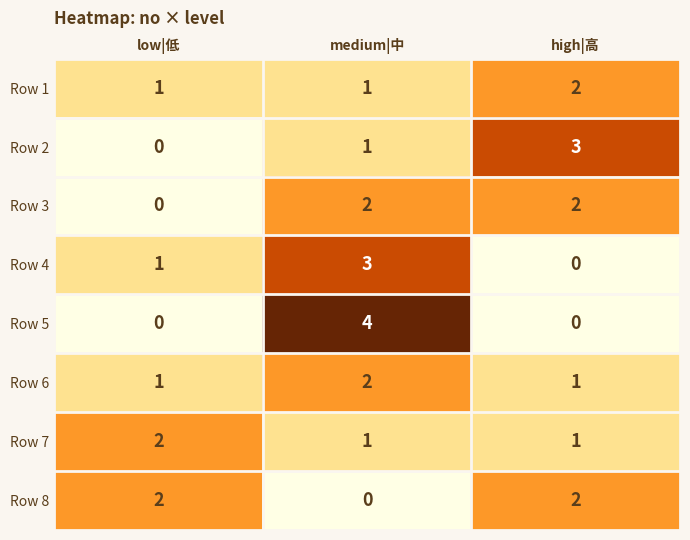

What is the total value across all series at low|低?

7